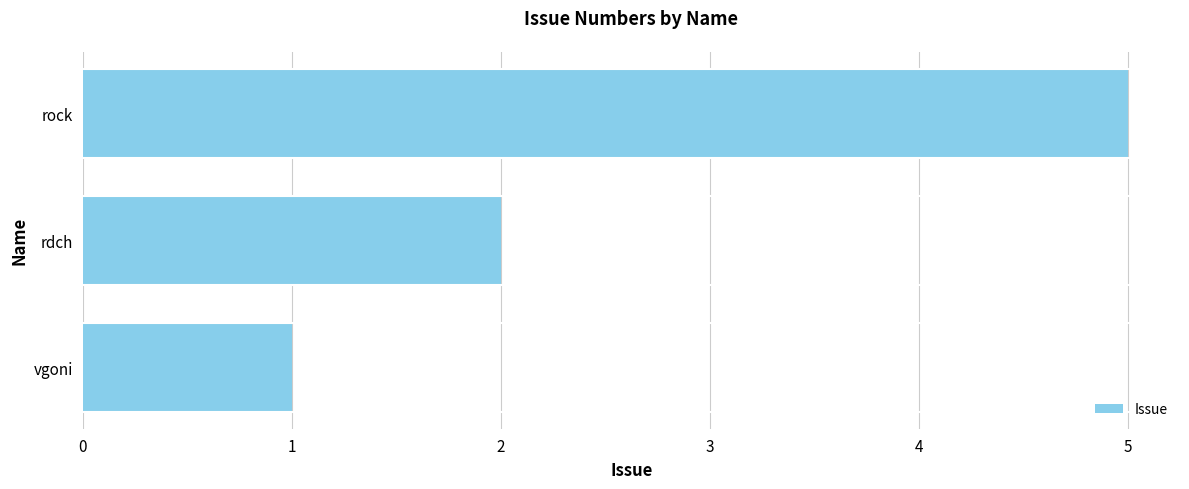

How many data points are less than 2?

1